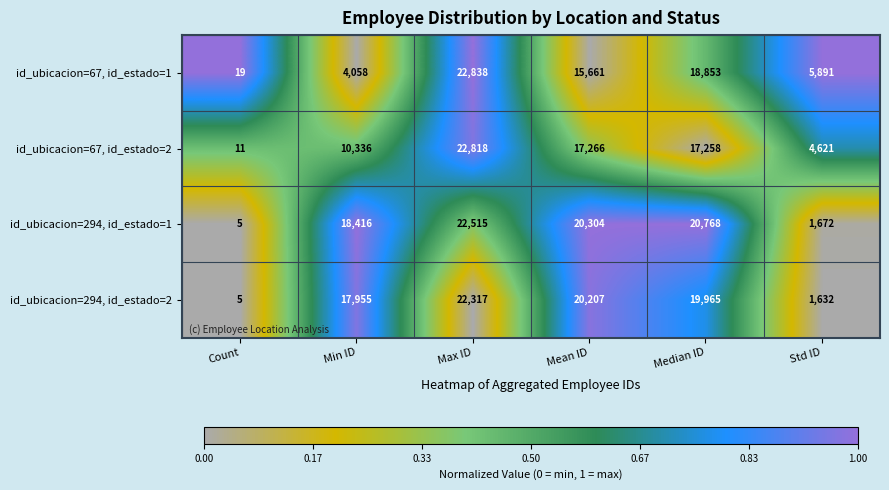

What is the difference between the maximum and minimum values in the id_ubicacion=67, id_estado=1 series?

22819